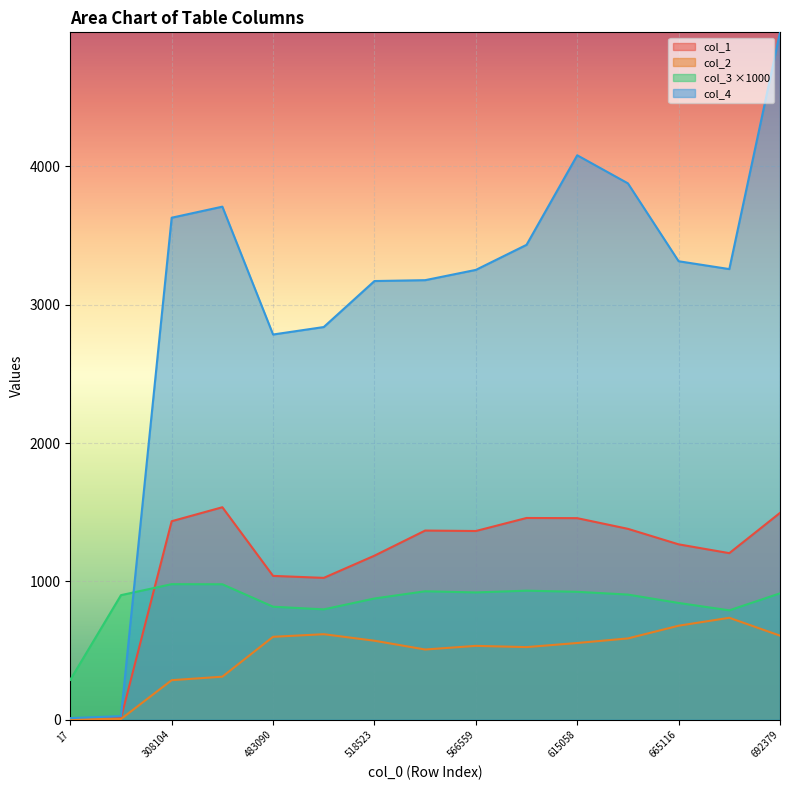

What is the value of the col_2 point at the 13th from the left?

679.7